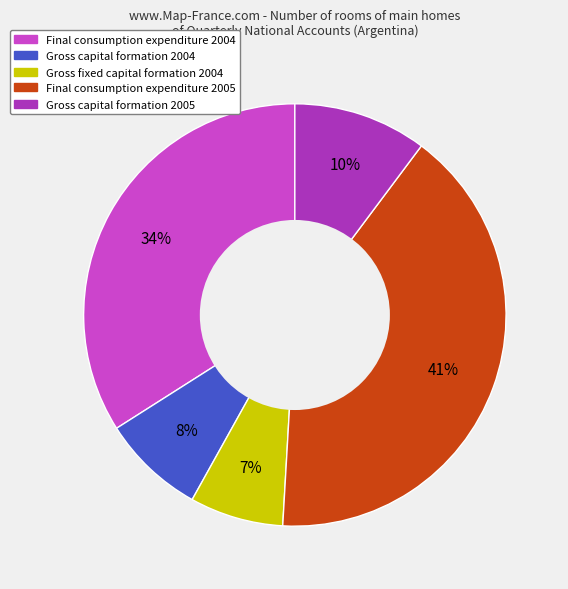

To the nearest percent, what is the difference between the largest and smallest slice percentages?

34%